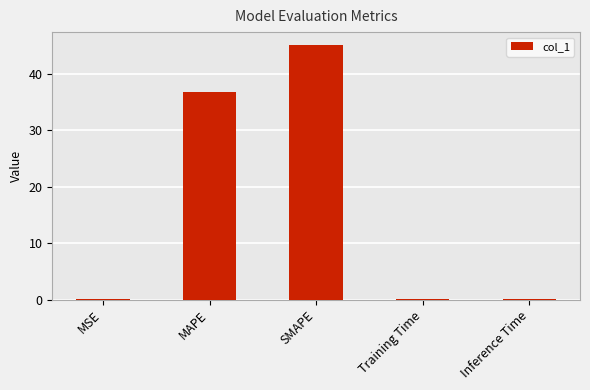

What is the sum of the values at Training Time and Inference Time?

0.2